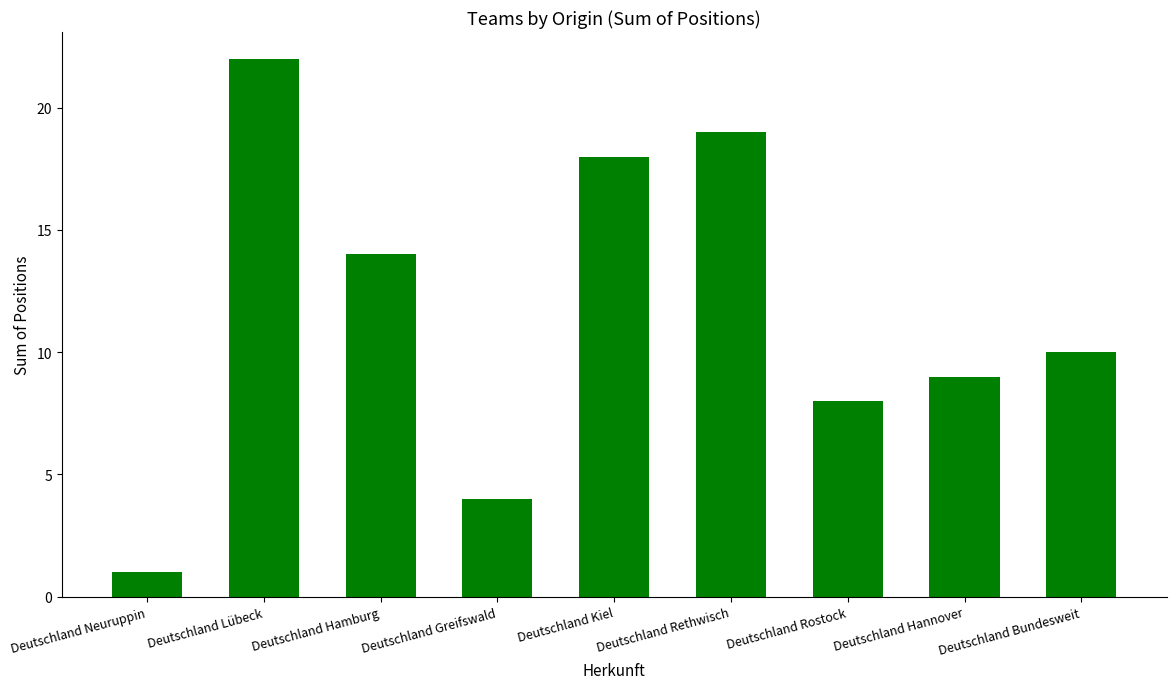

Approximately how many times larger is the value at Deutschland Bundesweit compared to Deutschland Kiel?

0.6